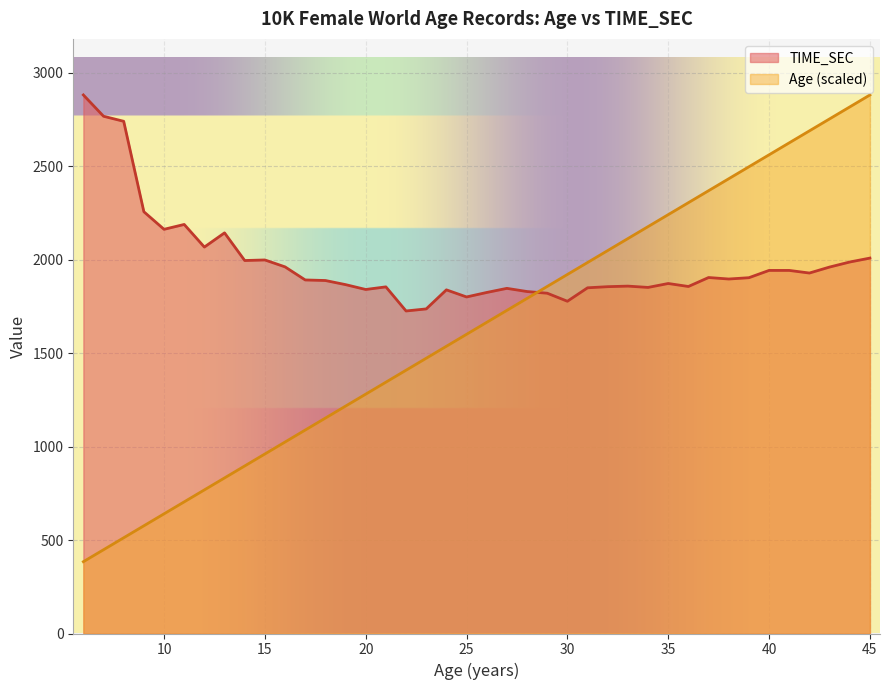

The value of Age at 11 is 309.7. True or false?

False